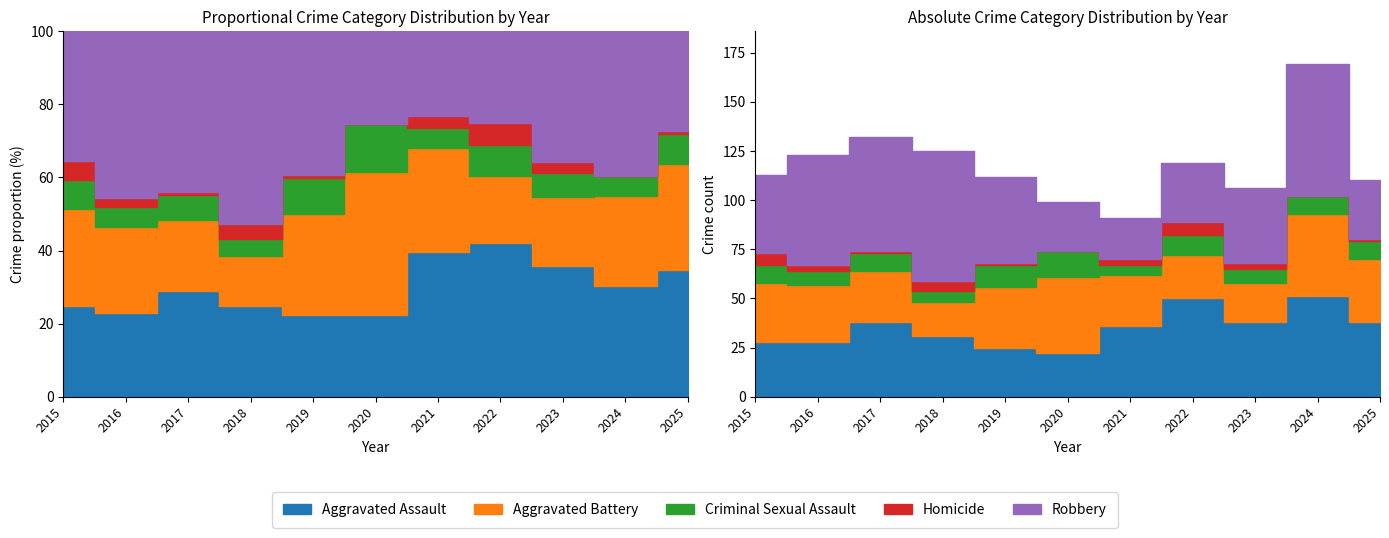

Does the chart display data point markers on the line(s)?

No